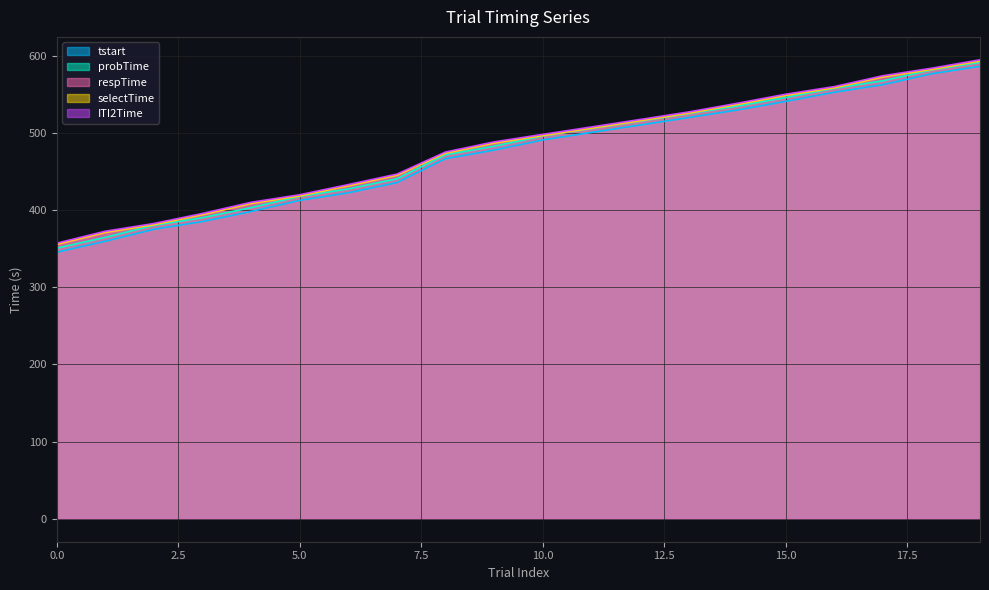

What is the value of the tstart point at the 11th from the left?

491.0